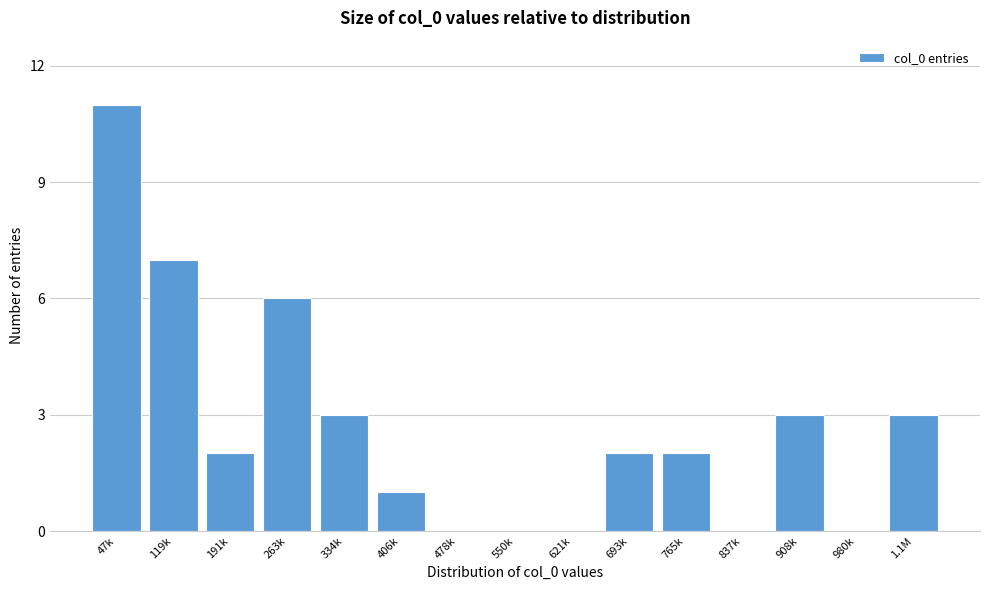

Reading right to left, list all the values displayed in this chart.

1.1M=3	980k=0	908k=3	837k=0	765k=2	693k=2	621k=0	550k=0	478k=0	406k=1	334k=3	263k=6	191k=2	119k=7	47k=11